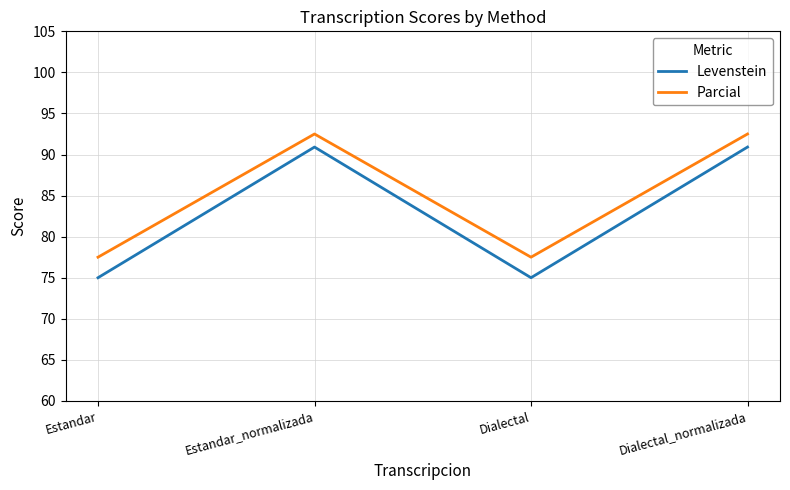

Which series has the largest total across all categories?

Parcial